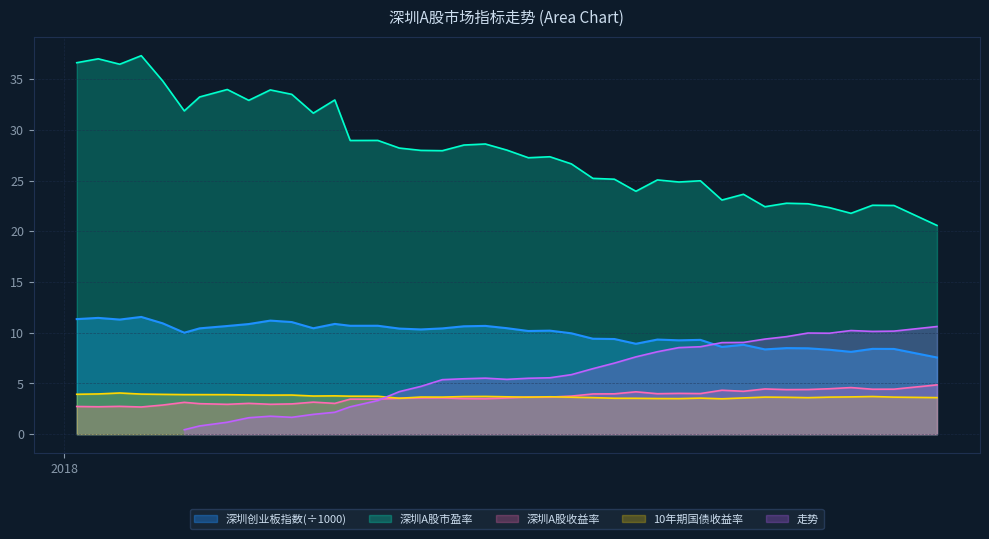

True or false: 深圳创业板指数(÷1000) and 深圳A股收益率 cross at least once.

False